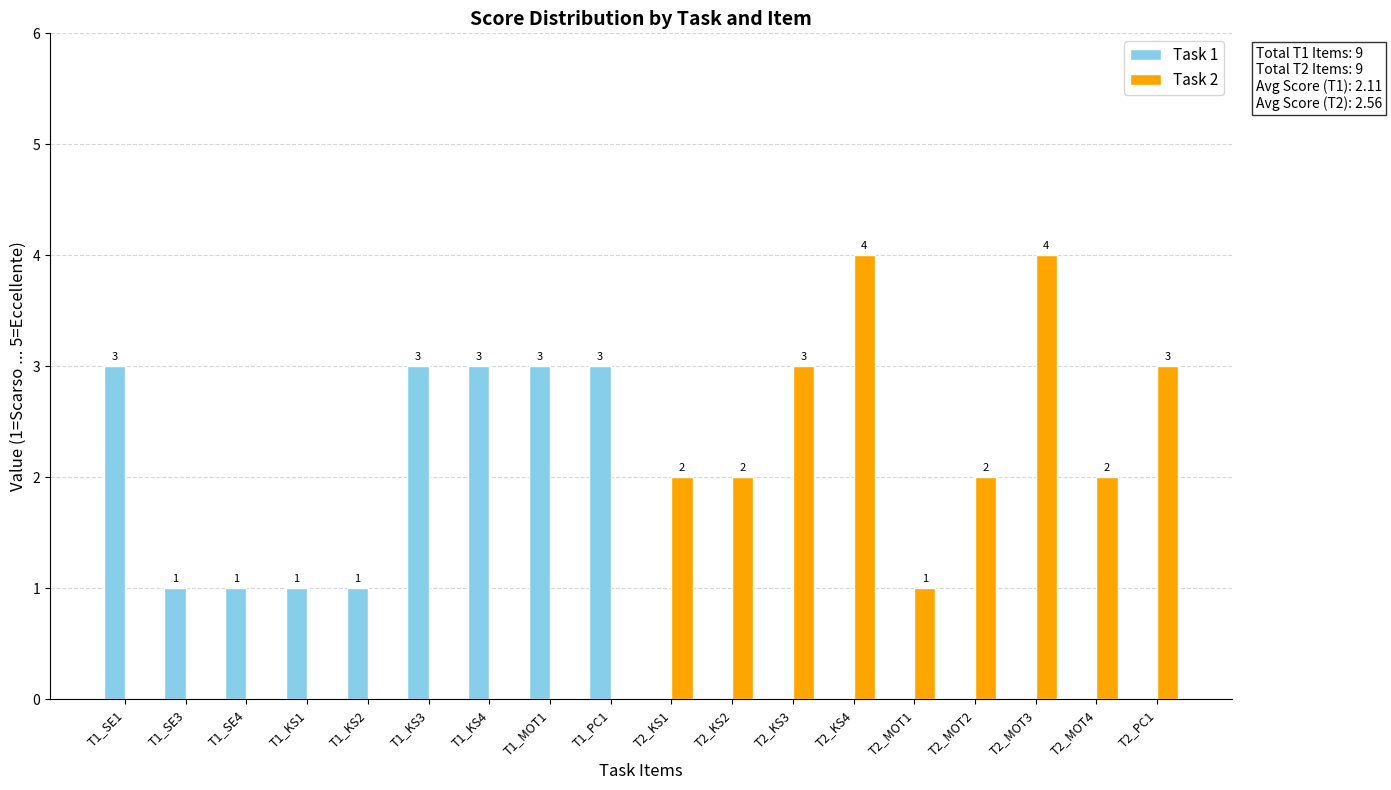

What is the sum of the Task 2 values at T2_MOT1 and T2_PC1?

4